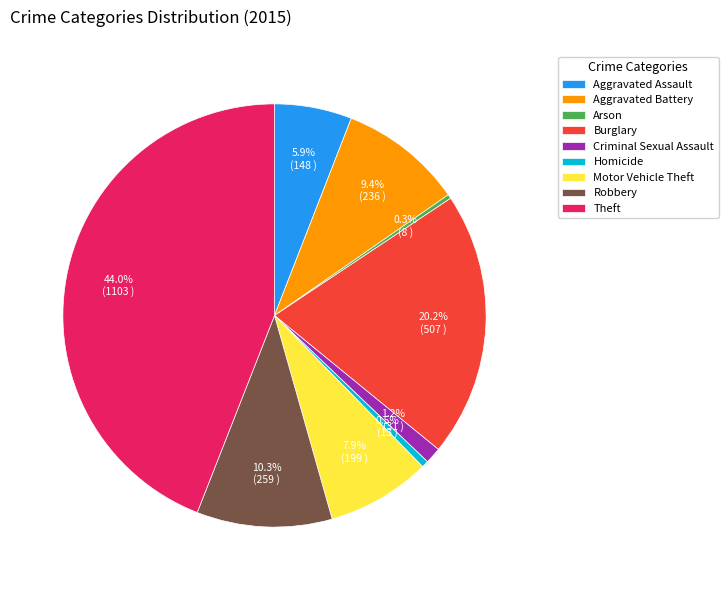

Combined, do Burglary and Robbery account for over 50%?

No